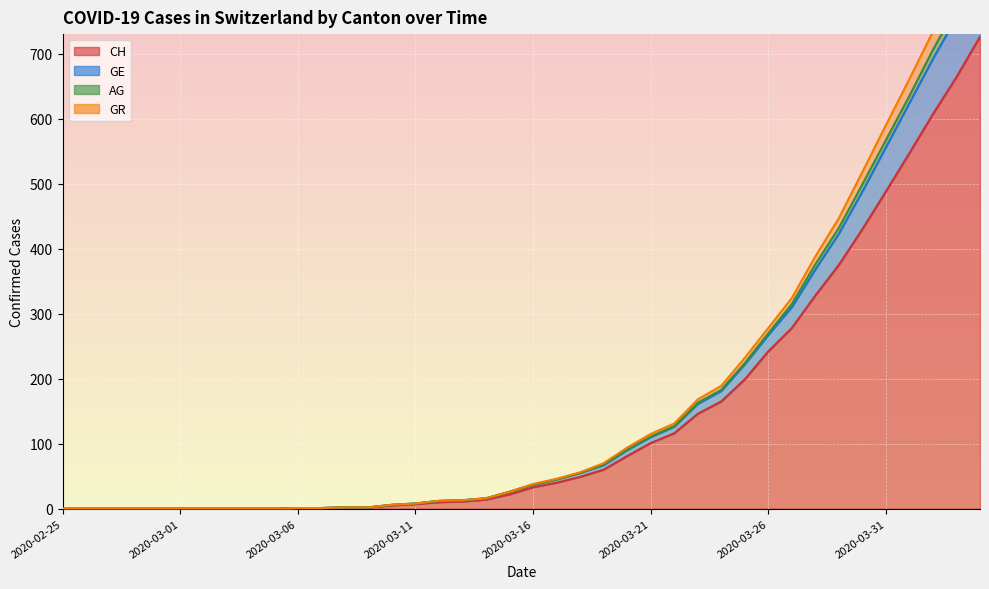

Is the value of GR at 2020-03-26 greater than the value of CH at 2020-03-24?

Yes